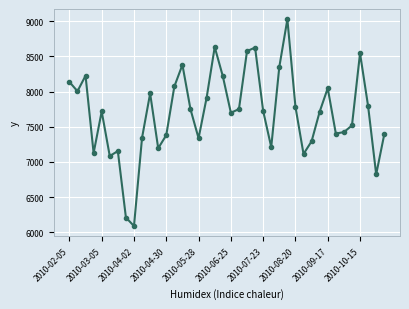

How many points are lower than both their immediate neighbors (excluding endpoints)?

11